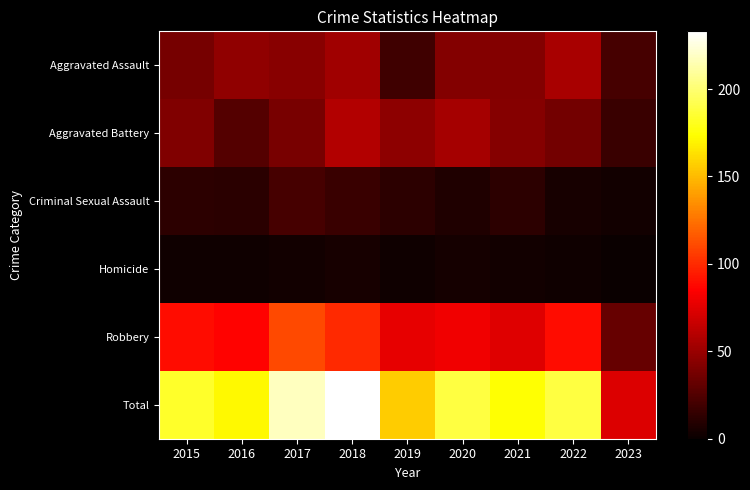

At 2016, list the series in order from smallest to largest.

Homicide, Criminal Sexual Assault, Aggravated Battery, Aggravated Assault, Robbery, Total